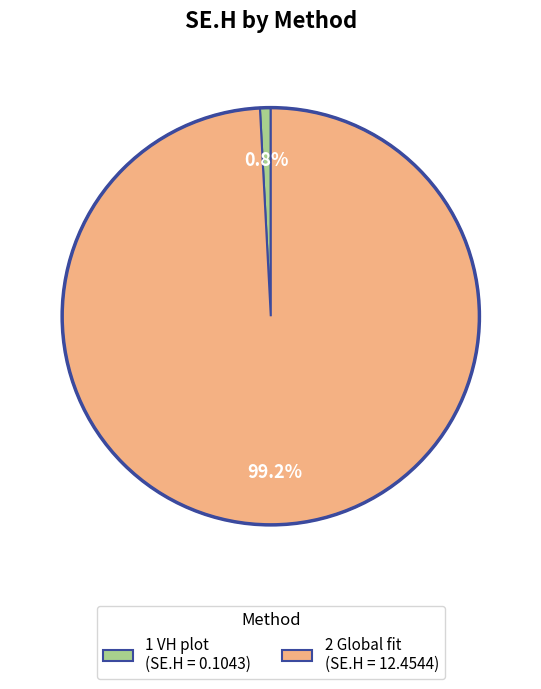

Which category has the biggest portion of the pie?

2 Global fit